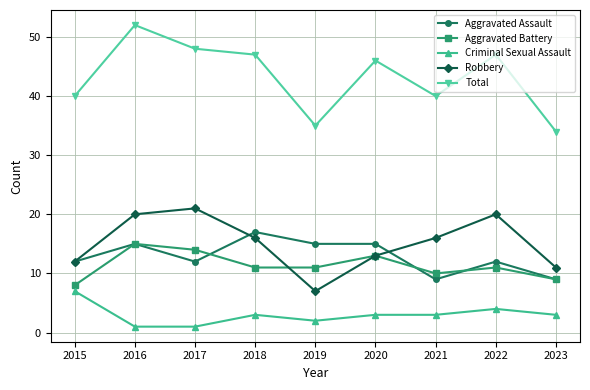

What is the difference between the Criminal Sexual Assault values at 2023 and 2017?

2